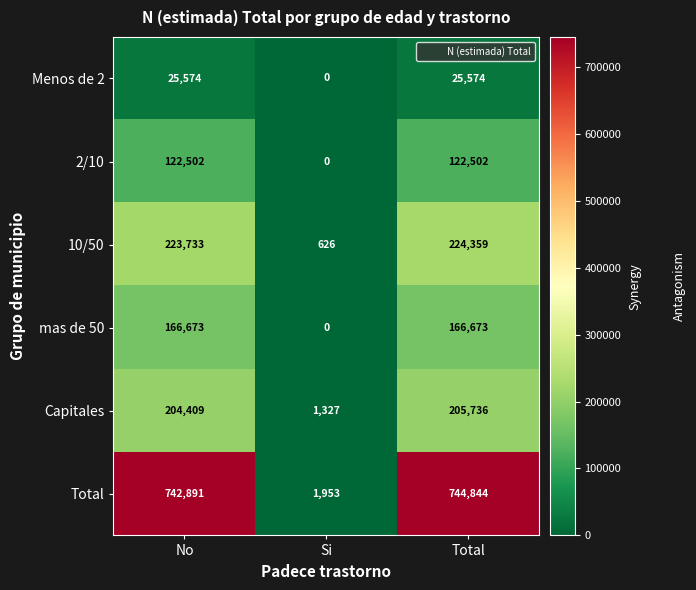

At which category does the chart reach its minimum across all series?

Si